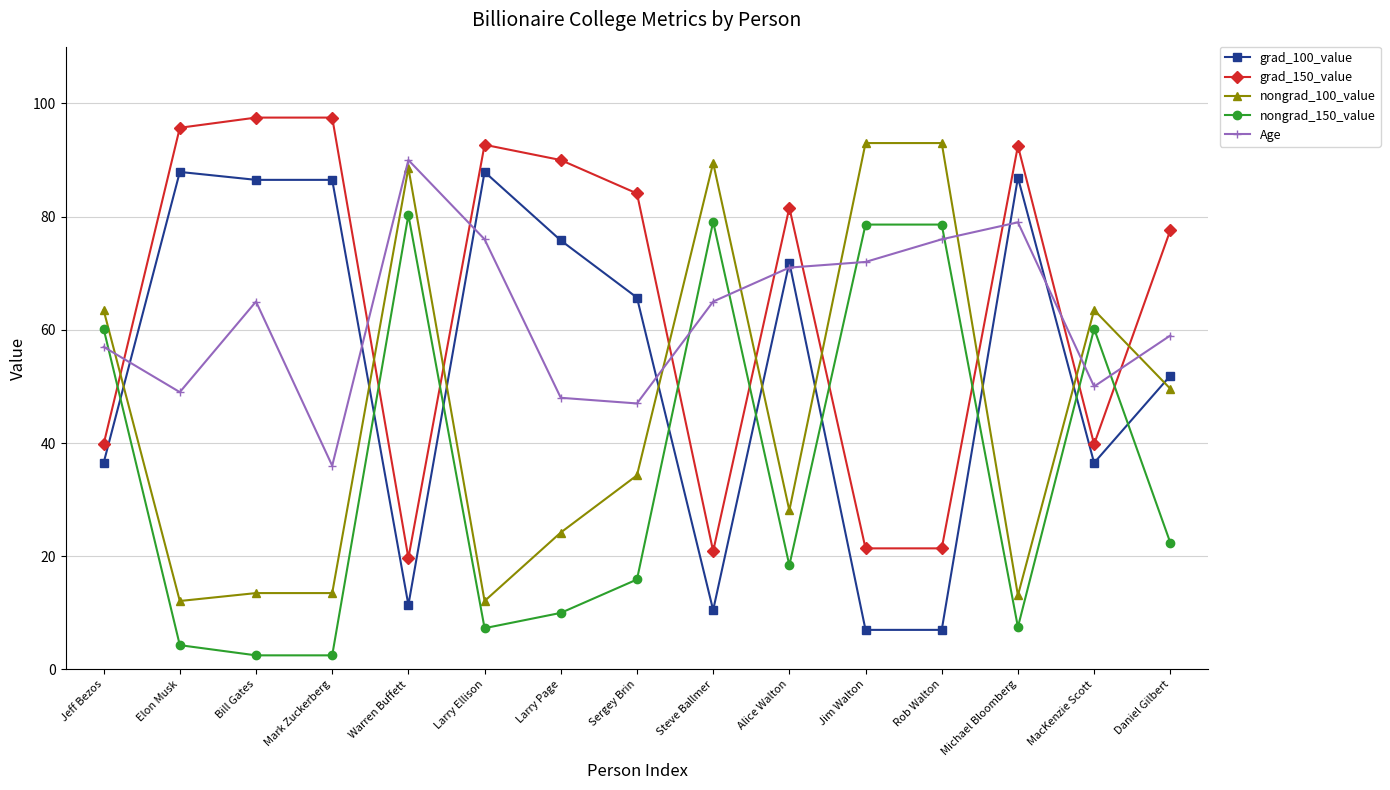

Between Larry Ellison and Larry Page, which series saw the biggest shift?

Age